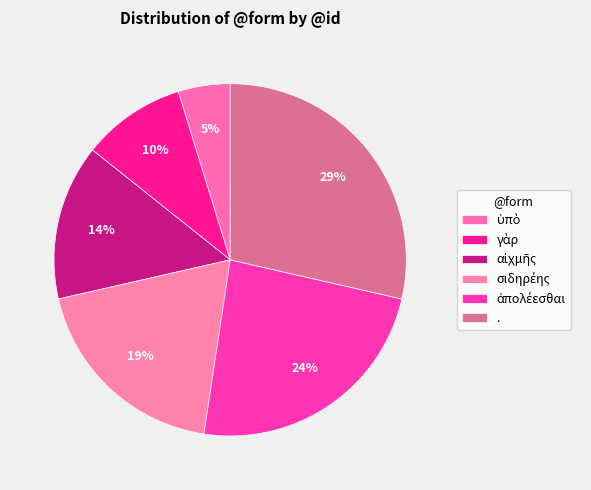

What is the smallest slice in the pie chart?

ὑπὸ